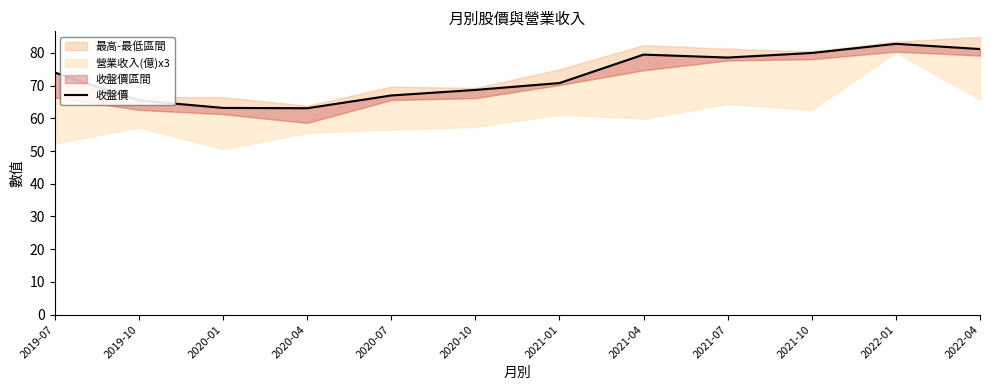

Which label corresponds to the largest value in the chart?

2022-01